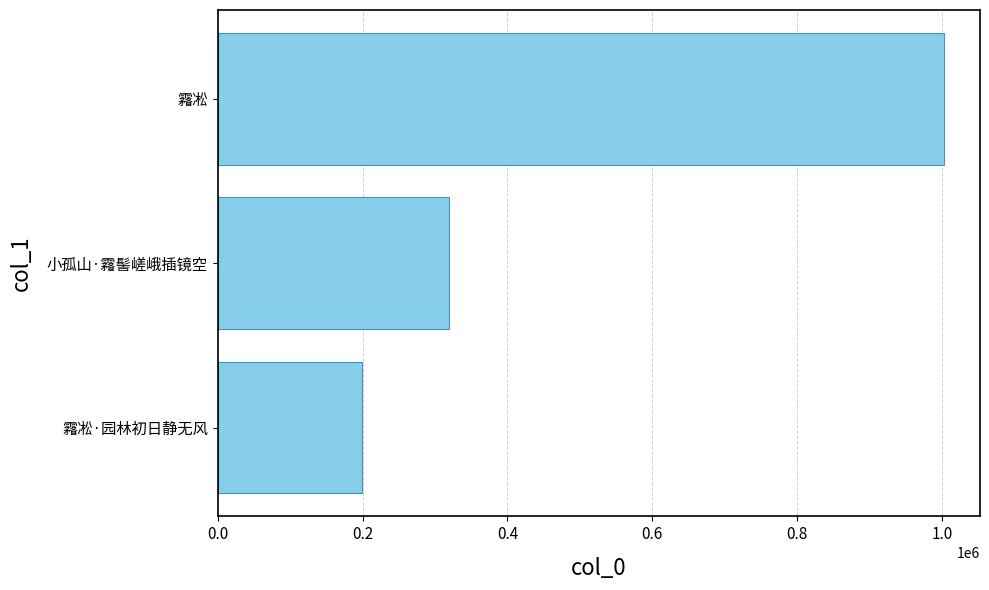

How many values are between 199142 and 1002488?

3